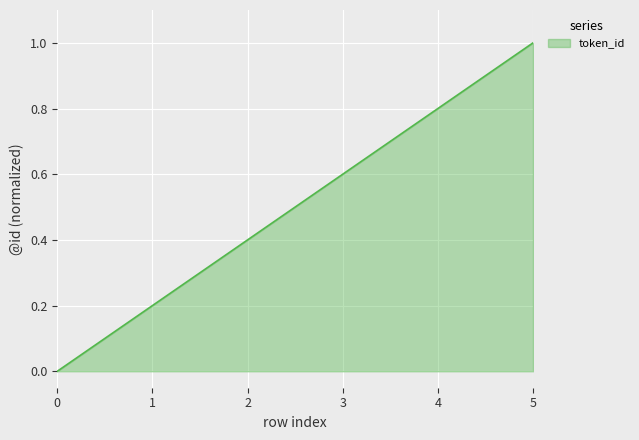

Reading left to right, extract all data points from this chart.

0.0	0.2	0.4	0.6	0.8	1.0